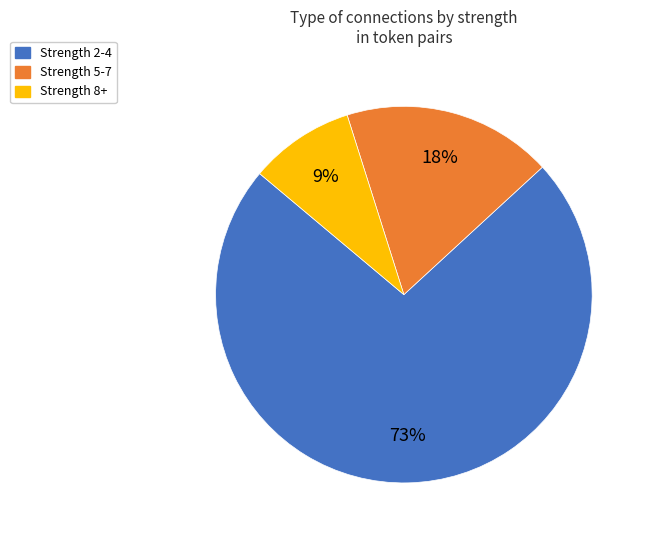

Is the sum of Strength 5-7 and Strength 2-4 greater than half?

Yes